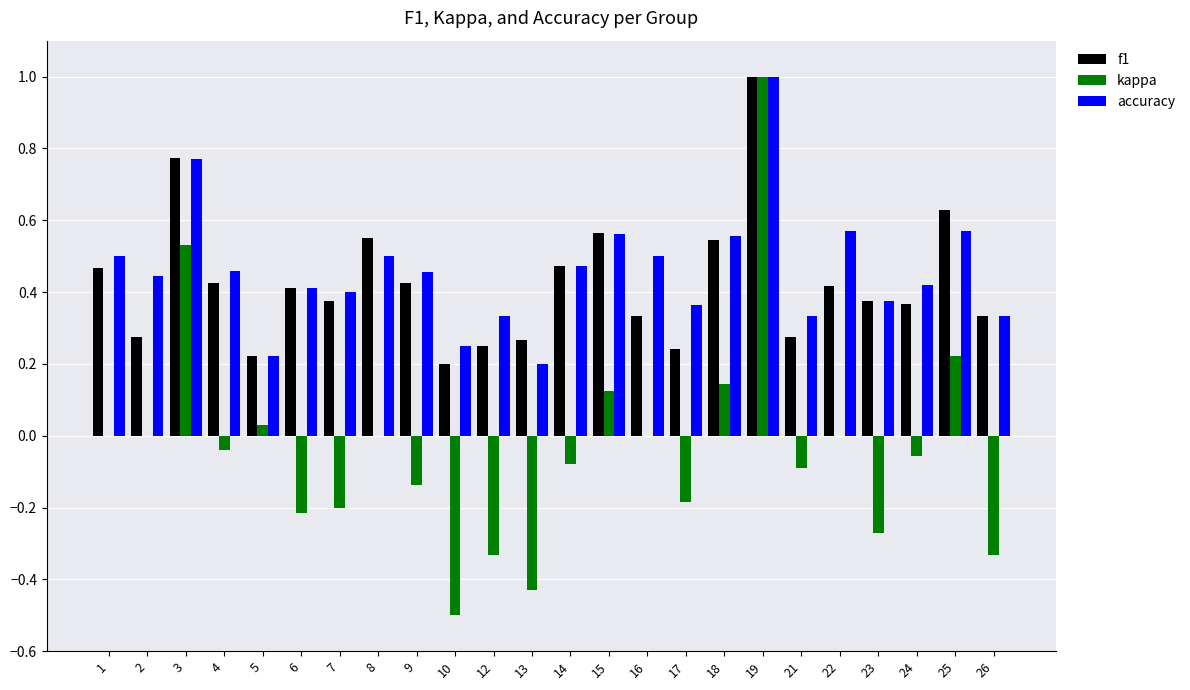

Which category has the highest value in the kappa series?

19